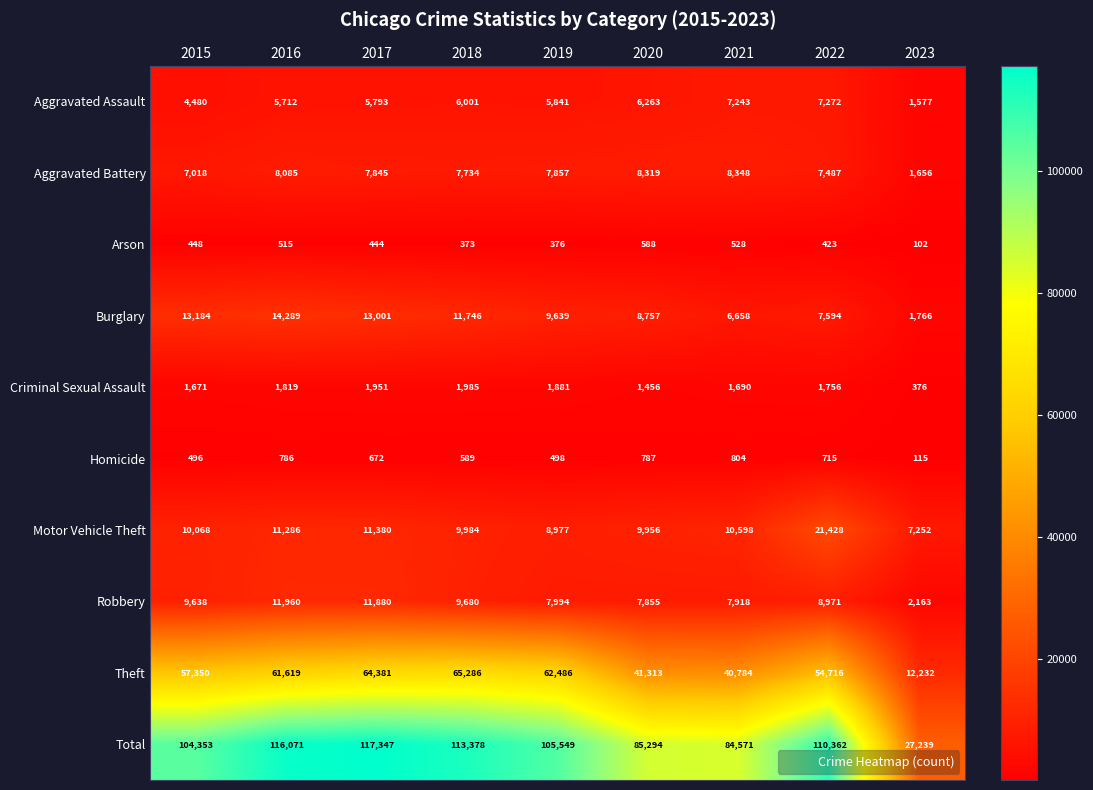

What is the sum of all Criminal Sexual Assault values?

14585